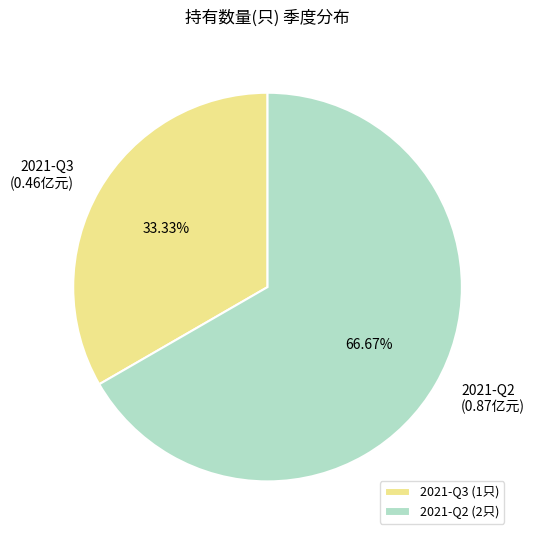

Rank the categories by value from lowest to highest.

2021-Q3, 2021-Q2